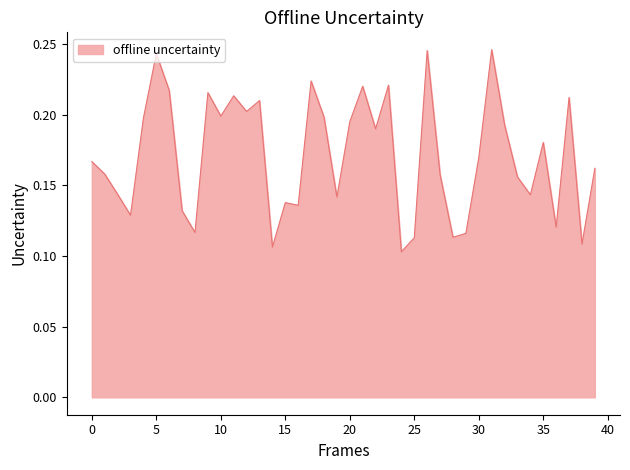

List the labels in order of value, largest first.

31, 26, 5, 17, 23, 21, 6, 9, 11, 37, 13, 12, 10, 18, 4, 20, 32, 22, 35, 30, 0, 39, 1, 27, 33, 2, 34, 19, 15, 16, 7, 3, 36, 8, 29, 28, 25, 38, 14, 24